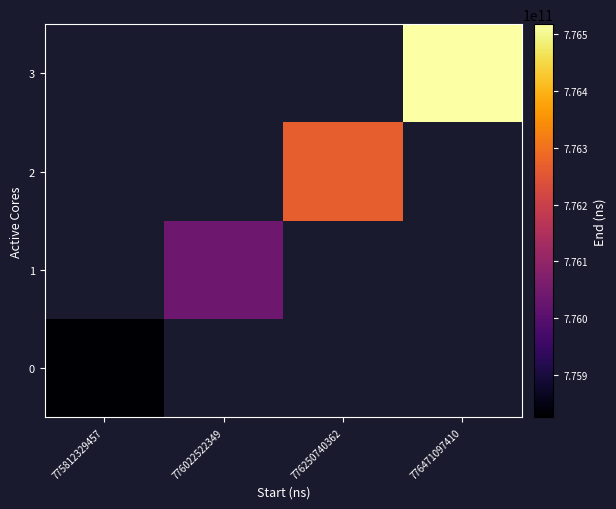

List the labels in order of 1 value, largest first.

775812329457, 776022522349, 776250740362, 776471097410